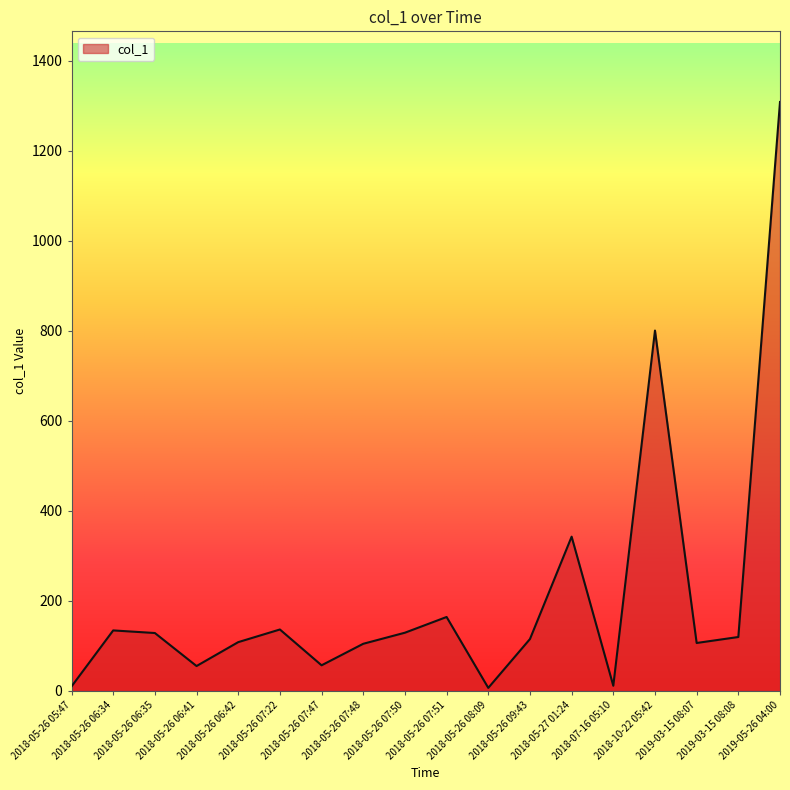

At which label is the value closest to 657?

2018-10-22 05:42